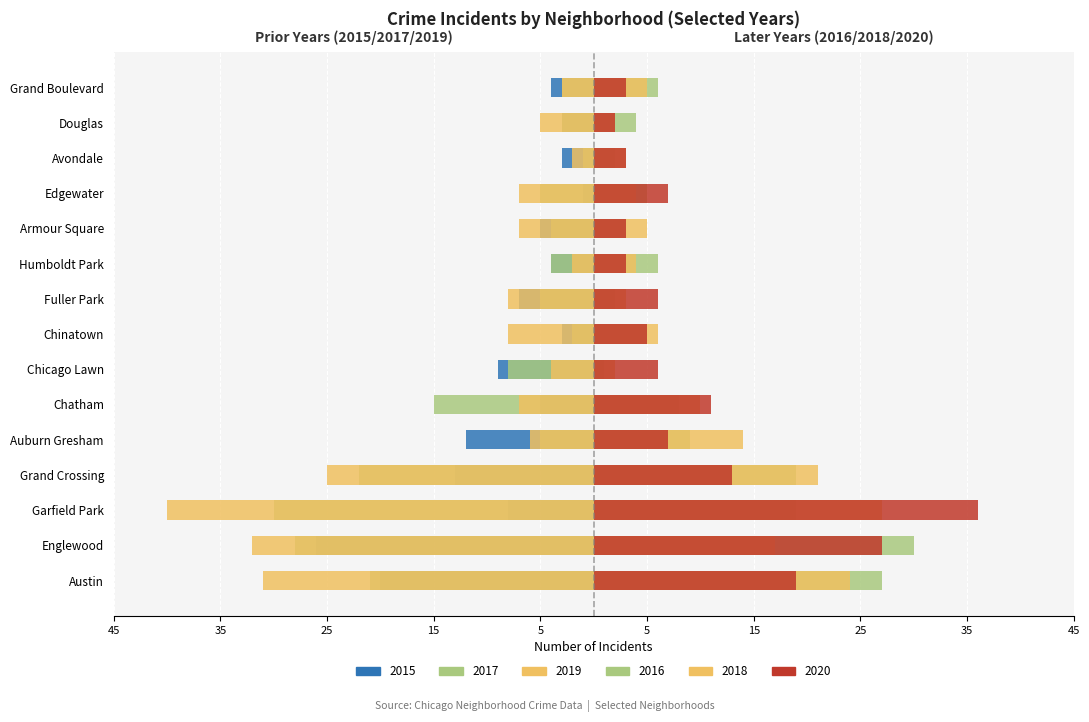

Which label corresponds to the smallest value in the chart?

Garfield Park